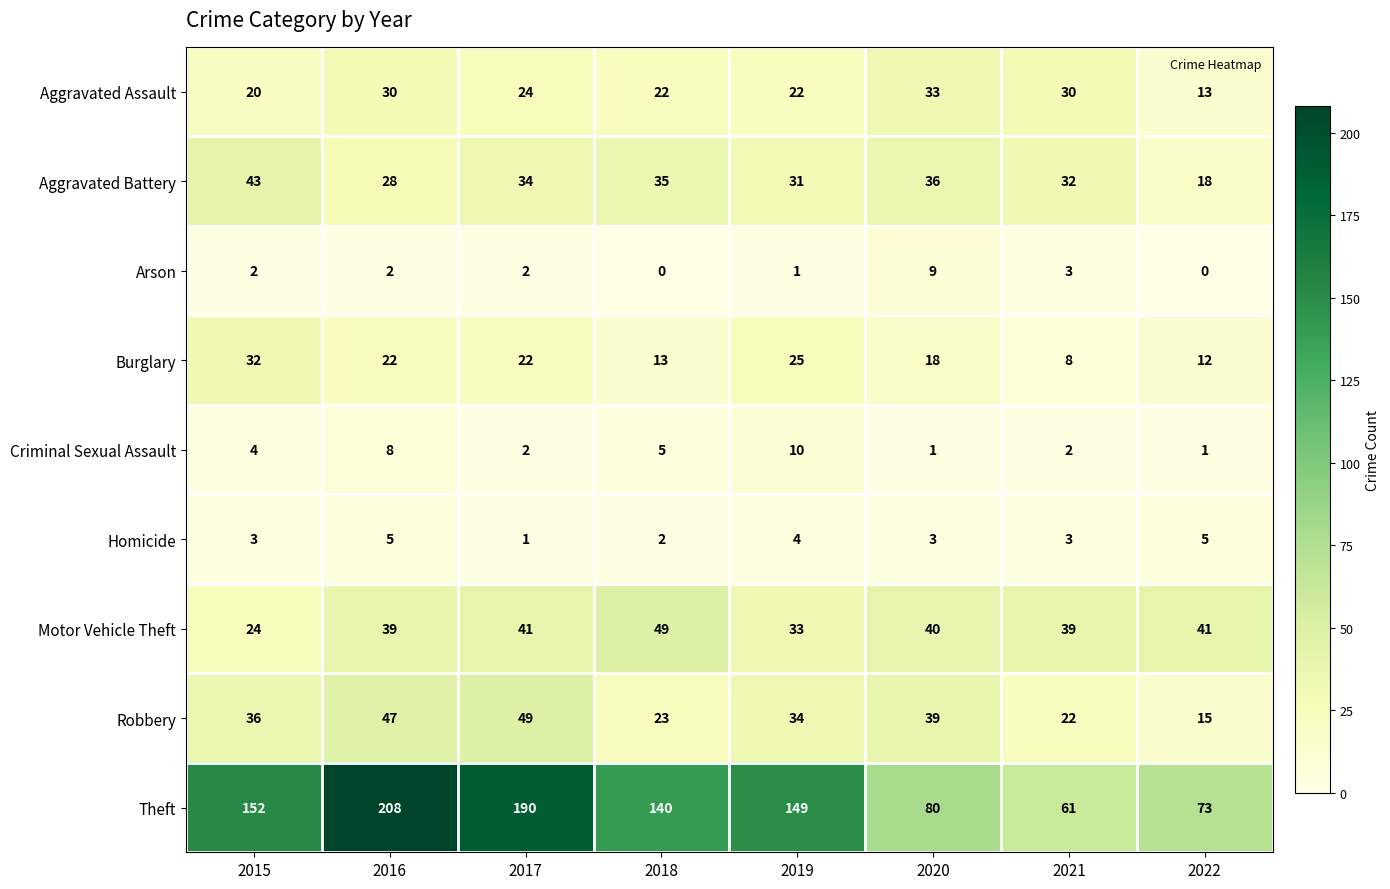

The value of Aggravated Assault at 2016 is 20. True or false?

False